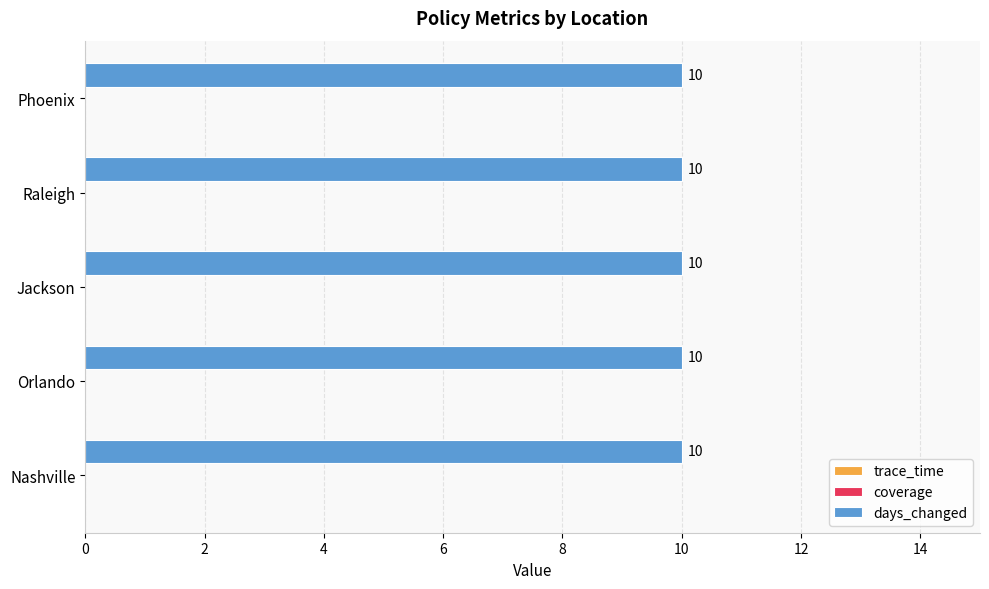

At how many categories does at least one series exceed 7?

5